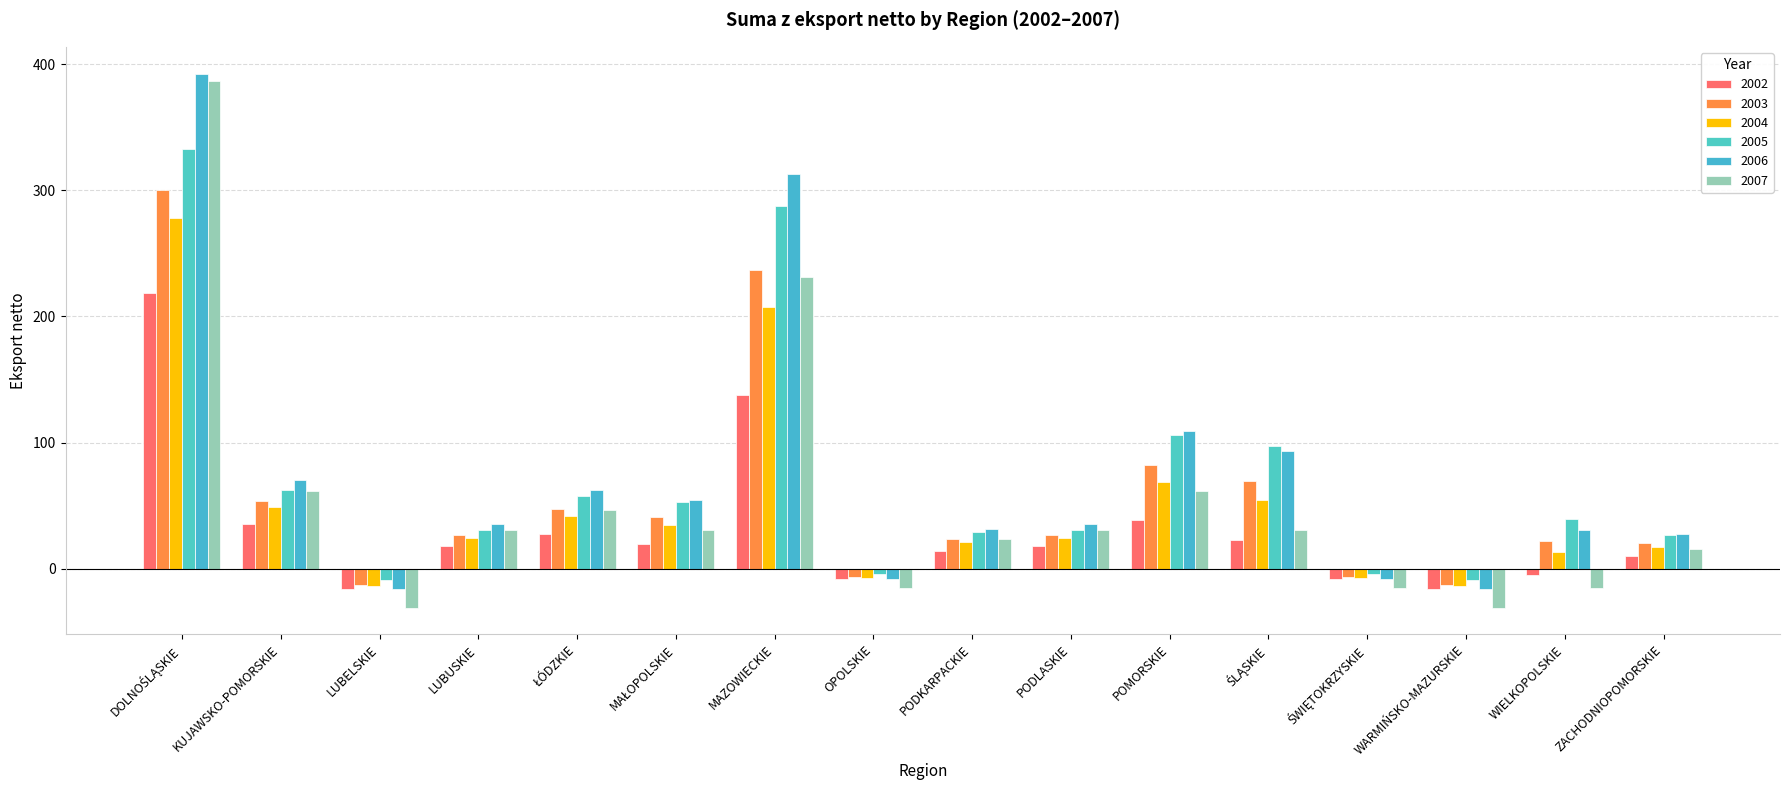

Which series has the largest total across all categories?

2006